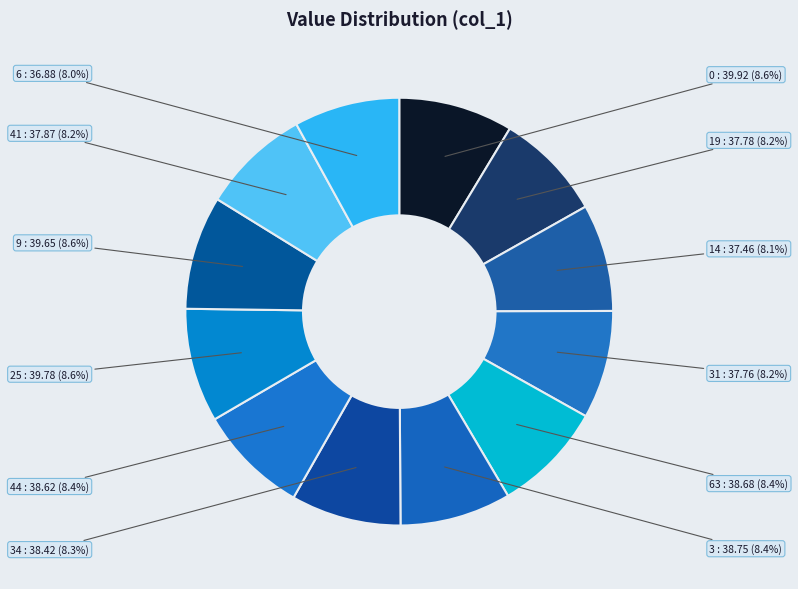

How many segments does this pie chart have?

12